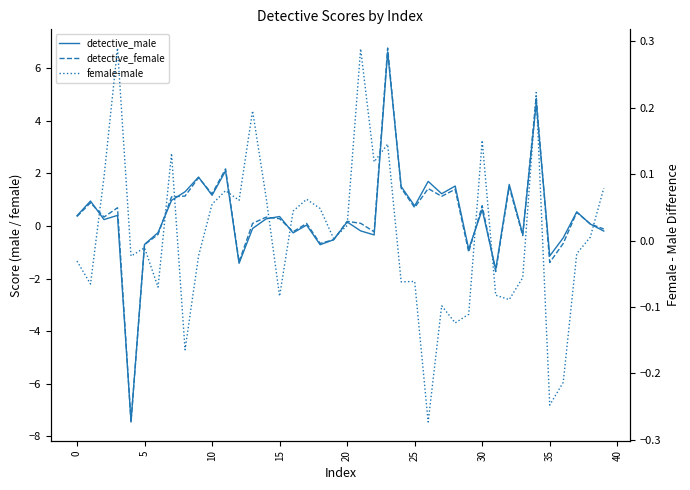

What is the value of the female-male point at the 13th from the left?

0.1